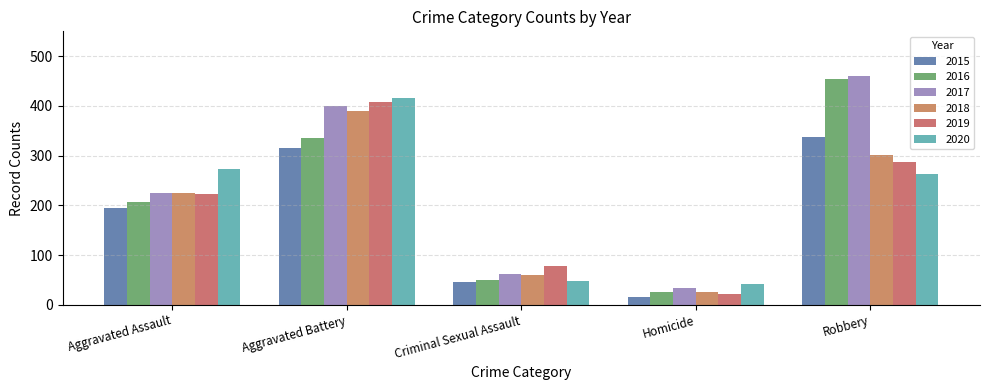

Is it true that 2017 equals 33 at Homicide?

True